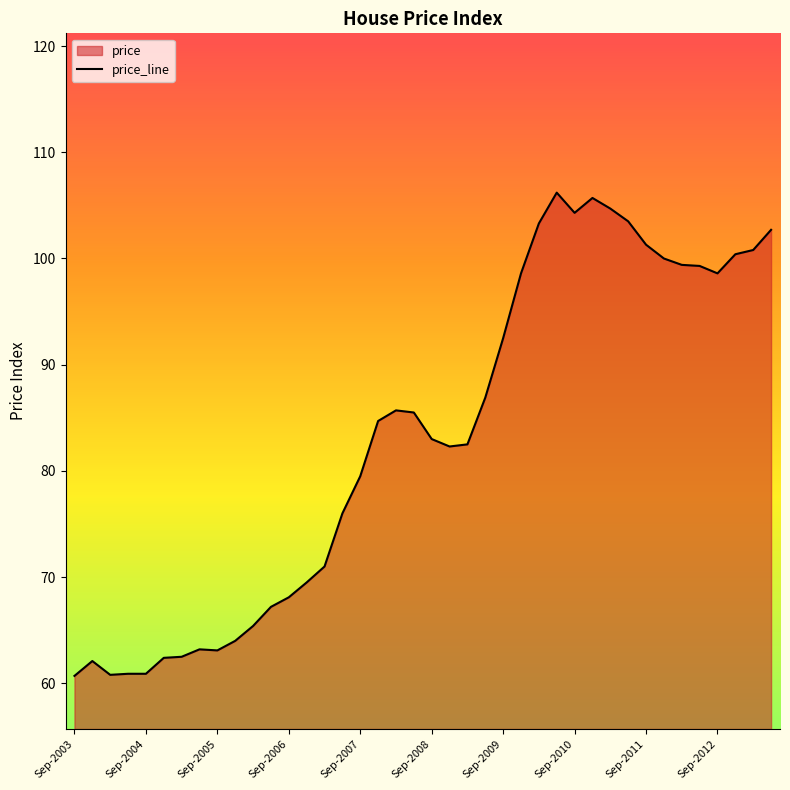

What is the average value?

83.2